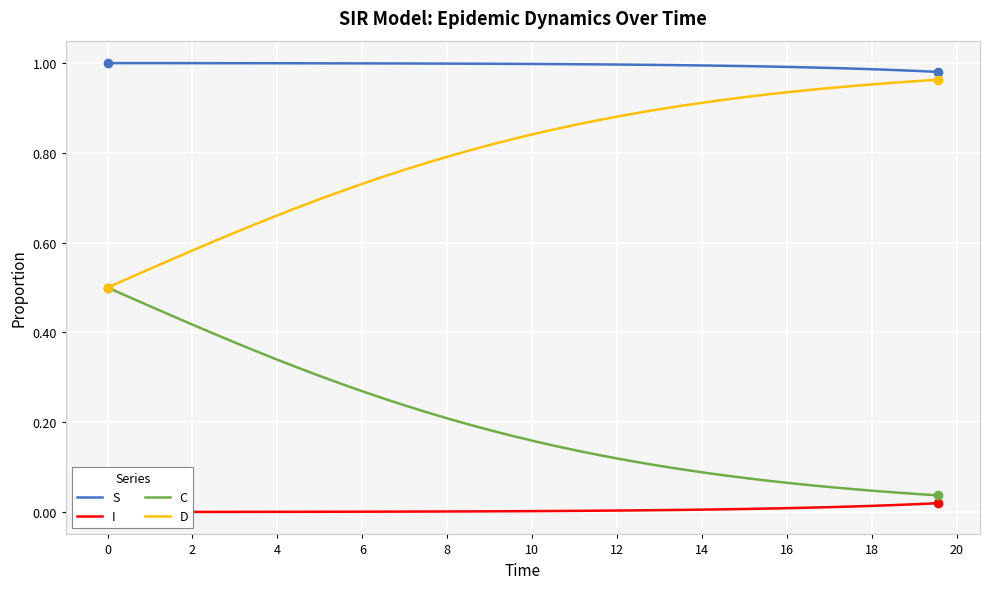

Rank the series by their maximum value, from highest to lowest.

S, D, C, I